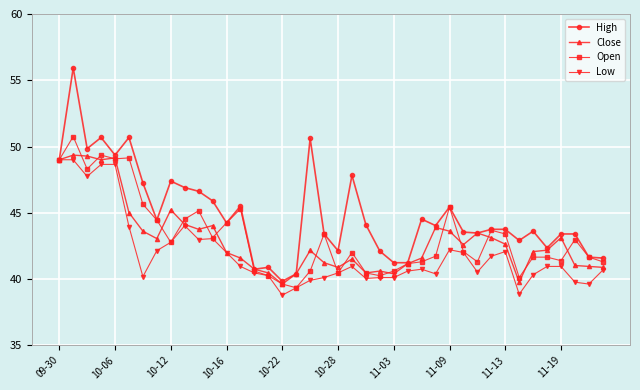

What is the sum of all High values?

1795.6